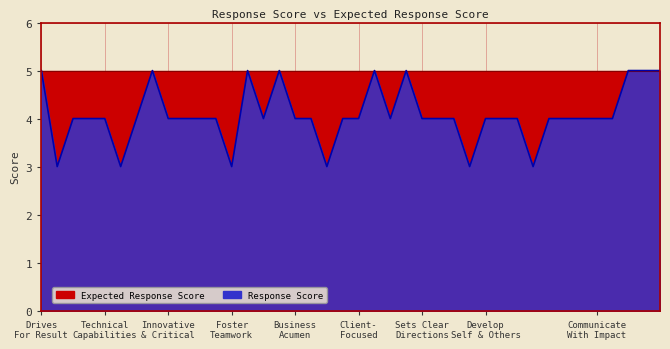

What is the maximum value shown in the chart?

5